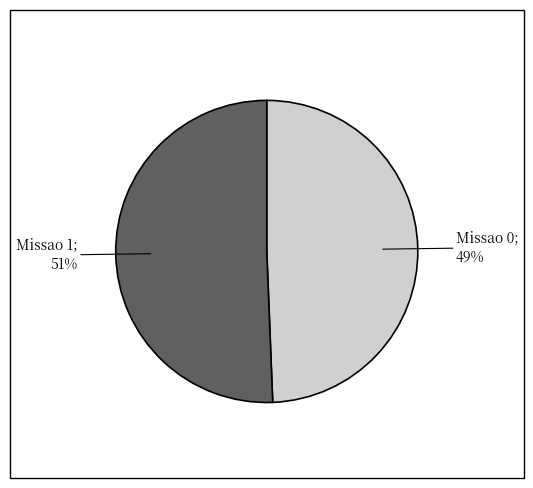

Is there a majority slice in this chart?

Yes